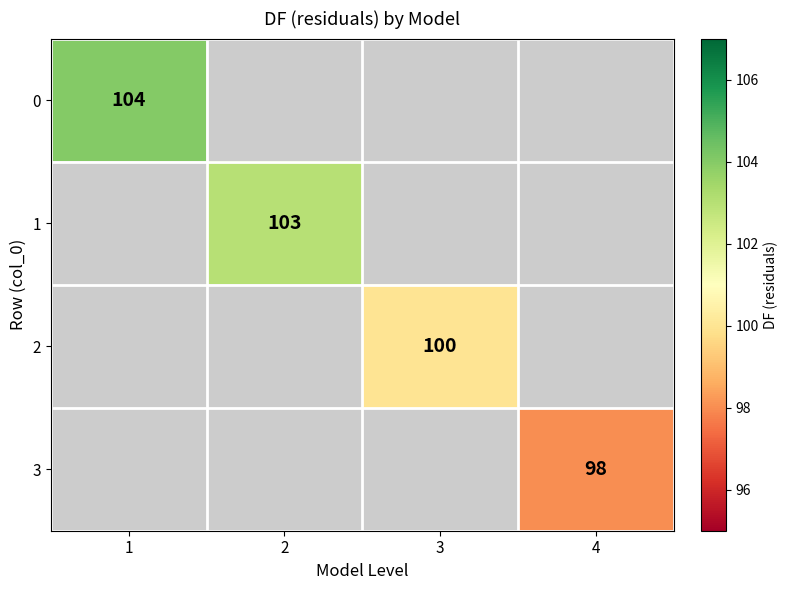

At how many categories does at least one series exceed 103?

1